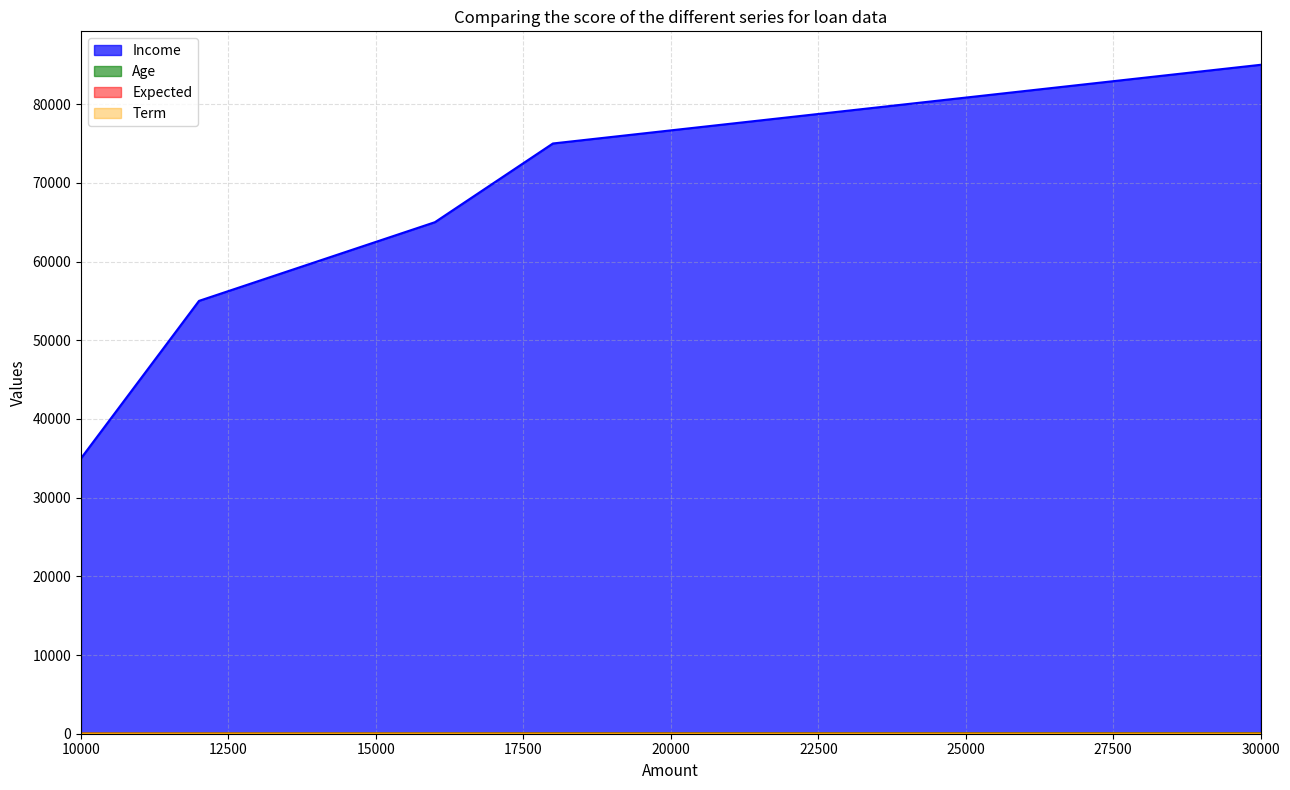

What is the approximate value of Income at 18000.0, to the nearest 100?

75000